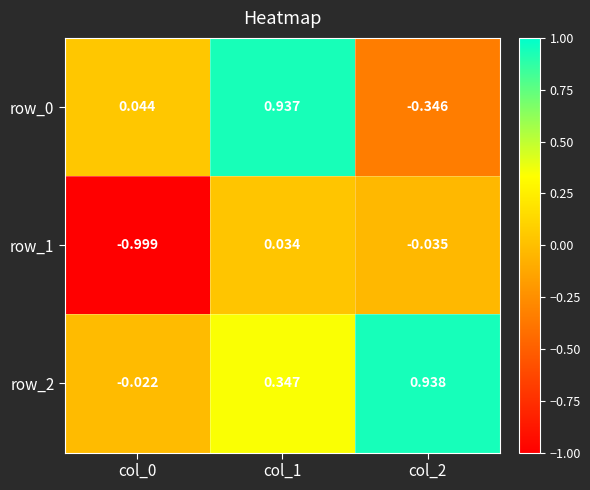

Is the value of row_2 at col_2 greater than the value of row_1 at col_0?

Yes